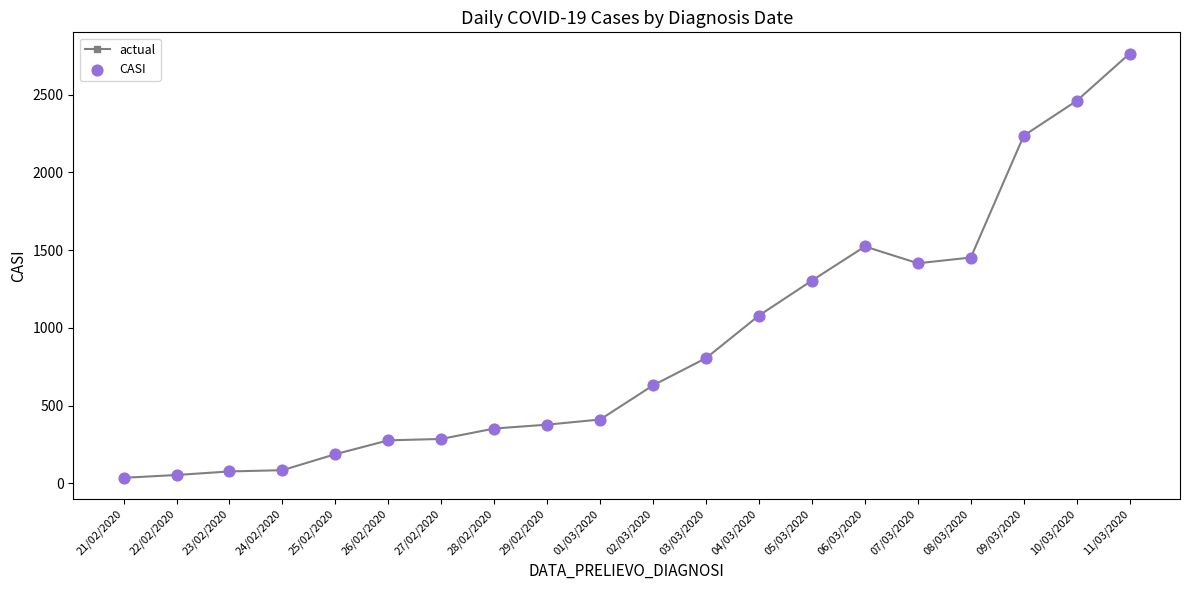

What is the difference between the maximum and minimum values?

2729